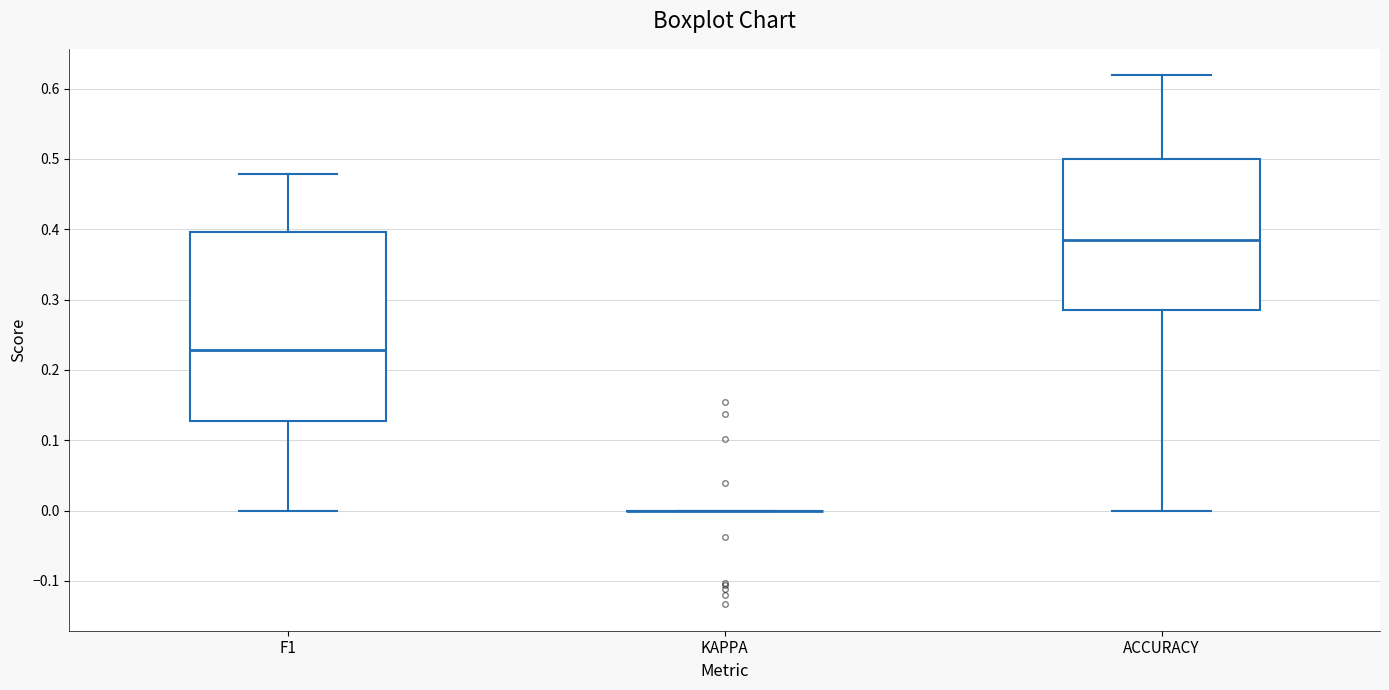

Where does the lower whisker of the box for F1 end on the y-axis? The values are not printed on the chart, so give them approximately, as read against the axis.

0.00